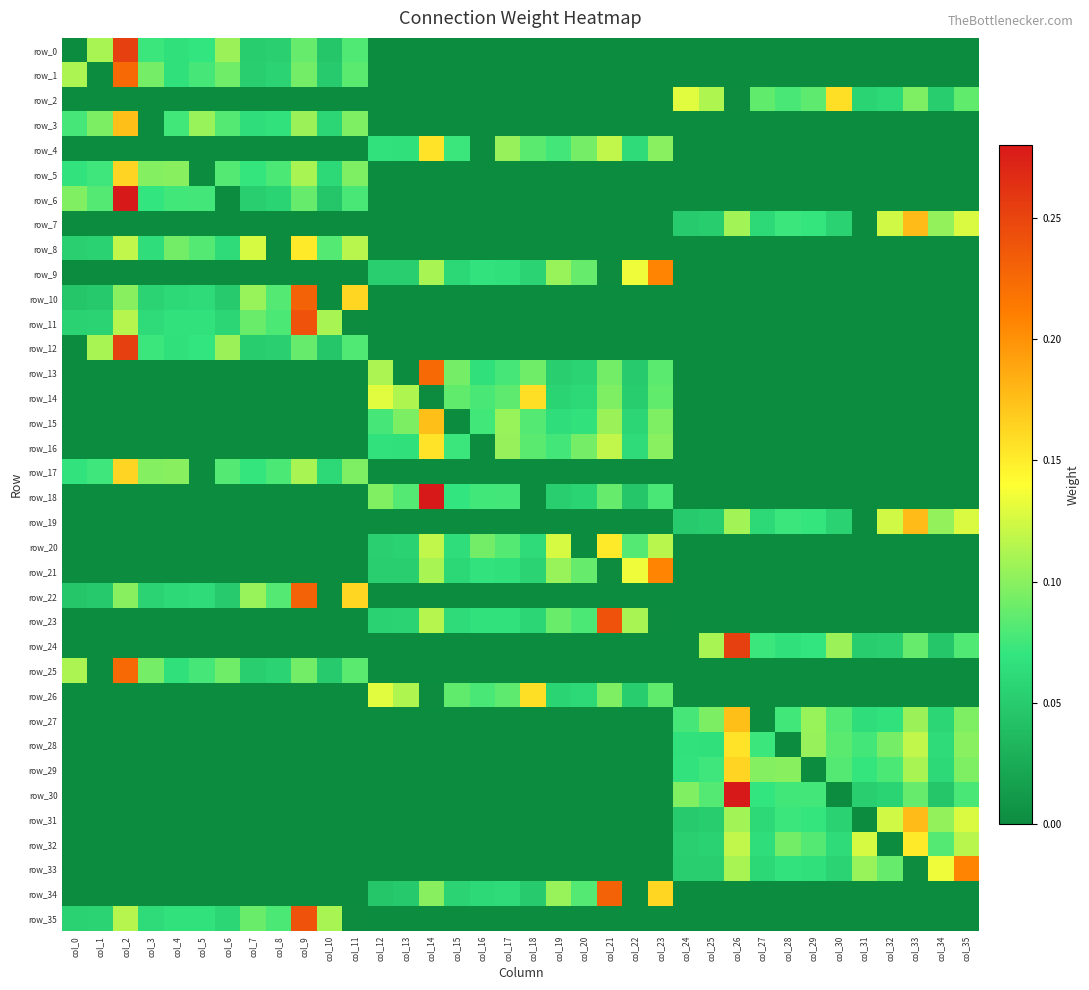

Reading right to left, what are all the values shown in this chart?

row_0: col_35=0.0	col_34=0.0	col_33=0.0	col_32=0.0	col_31=0.0	col_30=0.0	col_29=0.0	col_28=0.0	col_27=0.0	col_26=0.0	col_25=0.0	col_24=0.0	col_23=0.0	col_22=0.0	col_21=0.0	col_20=0.0	col_19=0.0	col_18=0.0	col_17=0.0	col_16=0.0	col_15=0.0	col_14=0.0	col_13=0.0	col_12=0.0	col_11=0.1	col_10=0.0	col_9=0.1	col_8=0.1	col_7=0.1	col_6=0.1	col_5=0.1	col_4=0.1	col_3=0.1	col_2=0.3	col_1=0.1	col_0=0.0
row_1: col_35=0.0	col_34=0.0	col_33=0.0	col_32=0.0	col_31=0.0	col_30=0.0	col_29=0.0	col_28=0.0	col_27=0.0	col_26=0.0	col_25=0.0	col_24=0.0	col_23=0.0	col_22=0.0	col_21=0.0	col_20=0.0	col_19=0.0	col_18=0.0	col_17=0.0	col_16=0.0	col_15=0.0	col_14=0.0	col_13=0.0	col_12=0.0	col_11=0.1	col_10=0.0	col_9=0.1	col_8=0.1	col_7=0.1	col_6=0.1	col_5=0.1	col_4=0.1	col_3=0.1	col_2=0.2	col_1=0.0	col_0=0.1
row_2: col_35=0.1	col_34=0.1	col_33=0.1	col_32=0.1	col_31=0.1	col_30=0.2	col_29=0.1	col_28=0.1	col_27=0.1	col_26=0.0	col_25=0.1	col_24=0.1	col_23=0.0	col_22=0.0	col_21=0.0	col_20=0.0	col_19=0.0	col_18=0.0	col_17=0.0	col_16=0.0	col_15=0.0	col_14=0.0	col_13=0.0	col_12=0.0	col_11=0.0	col_10=0.0	col_9=0.0	col_8=0.0	col_7=0.0	col_6=0.0	col_5=0.0	col_4=0.0	col_3=0.0	col_2=0.0	col_1=0.0	col_0=0.0
row_3: col_35=0.0	col_34=0.0	col_33=0.0	col_32=0.0	col_31=0.0	col_30=0.0	col_29=0.0	col_28=0.0	col_27=0.0	col_26=0.0	col_25=0.0	col_24=0.0	col_23=0.0	col_22=0.0	col_21=0.0	col_20=0.0	col_19=0.0	col_18=0.0	col_17=0.0	col_16=0.0	col_15=0.0	col_14=0.0	col_13=0.0	col_12=0.0	col_11=0.1	col_10=0.1	col_9=0.1	col_8=0.1	col_7=0.1	col_6=0.1	col_5=0.1	col_4=0.1	col_3=0.0	col_2=0.2	col_1=0.1	col_0=0.1
row_4: col_35=0.0	col_34=0.0	col_33=0.0	col_32=0.0	col_31=0.0	col_30=0.0	col_29=0.0	col_28=0.0	col_27=0.0	col_26=0.0	col_25=0.0	col_24=0.0	col_23=0.1	col_22=0.1	col_21=0.1	col_20=0.1	col_19=0.1	col_18=0.1	col_17=0.1	col_16=0.0	col_15=0.1	col_14=0.2	col_13=0.1	col_12=0.1	col_11=0.0	col_10=0.0	col_9=0.0	col_8=0.0	col_7=0.0	col_6=0.0	col_5=0.0	col_4=0.0	col_3=0.0	col_2=0.0	col_1=0.0	col_0=0.0
row_5: col_35=0.0	col_34=0.0	col_33=0.0	col_32=0.0	col_31=0.0	col_30=0.0	col_29=0.0	col_28=0.0	col_27=0.0	col_26=0.0	col_25=0.0	col_24=0.0	col_23=0.0	col_22=0.0	col_21=0.0	col_20=0.0	col_19=0.0	col_18=0.0	col_17=0.0	col_16=0.0	col_15=0.0	col_14=0.0	col_13=0.0	col_12=0.0	col_11=0.1	col_10=0.1	col_9=0.1	col_8=0.1	col_7=0.1	col_6=0.1	col_5=0.0	col_4=0.1	col_3=0.1	col_2=0.2	col_1=0.1	col_0=0.1
row_6: col_35=0.0	col_34=0.0	col_33=0.0	col_32=0.0	col_31=0.0	col_30=0.0	col_29=0.0	col_28=0.0	col_27=0.0	col_26=0.0	col_25=0.0	col_24=0.0	col_23=0.0	col_22=0.0	col_21=0.0	col_20=0.0	col_19=0.0	col_18=0.0	col_17=0.0	col_16=0.0	col_15=0.0	col_14=0.0	col_13=0.0	col_12=0.0	col_11=0.1	col_10=0.0	col_9=0.1	col_8=0.1	col_7=0.1	col_6=0.0	col_5=0.1	col_4=0.1	col_3=0.1	col_2=0.3	col_1=0.1	col_0=0.1
row_7: col_35=0.1	col_34=0.1	col_33=0.2	col_32=0.1	col_31=0.0	col_30=0.1	col_29=0.1	col_28=0.1	col_27=0.1	col_26=0.1	col_25=0.1	col_24=0.1	col_23=0.0	col_22=0.0	col_21=0.0	col_20=0.0	col_19=0.0	col_18=0.0	col_17=0.0	col_16=0.0	col_15=0.0	col_14=0.0	col_13=0.0	col_12=0.0	col_11=0.0	col_10=0.0	col_9=0.0	col_8=0.0	col_7=0.0	col_6=0.0	col_5=0.0	col_4=0.0	col_3=0.0	col_2=0.0	col_1=0.0	col_0=0.0
row_8: col_35=0.0	col_34=0.0	col_33=0.0	col_32=0.0	col_31=0.0	col_30=0.0	col_29=0.0	col_28=0.0	col_27=0.0	col_26=0.0	col_25=0.0	col_24=0.0	col_23=0.0	col_22=0.0	col_21=0.0	col_20=0.0	col_19=0.0	col_18=0.0	col_17=0.0	col_16=0.0	col_15=0.0	col_14=0.0	col_13=0.0	col_12=0.0	col_11=0.1	col_10=0.1	col_9=0.2	col_8=0.0	col_7=0.1	col_6=0.1	col_5=0.1	col_4=0.1	col_3=0.1	col_2=0.1	col_1=0.1	col_0=0.1
row_9: col_35=0.0	col_34=0.0	col_33=0.0	col_32=0.0	col_31=0.0	col_30=0.0	col_29=0.0	col_28=0.0	col_27=0.0	col_26=0.0	col_25=0.0	col_24=0.0	col_23=0.2	col_22=0.1	col_21=0.0	col_20=0.1	col_19=0.1	col_18=0.1	col_17=0.1	col_16=0.1	col_15=0.1	col_14=0.1	col_13=0.1	col_12=0.1	col_11=0.0	col_10=0.0	col_9=0.0	col_8=0.0	col_7=0.0	col_6=0.0	col_5=0.0	col_4=0.0	col_3=0.0	col_2=0.0	col_1=0.0	col_0=0.0
row_10: col_35=0.0	col_34=0.0	col_33=0.0	col_32=0.0	col_31=0.0	col_30=0.0	col_29=0.0	col_28=0.0	col_27=0.0	col_26=0.0	col_25=0.0	col_24=0.0	col_23=0.0	col_22=0.0	col_21=0.0	col_20=0.0	col_19=0.0	col_18=0.0	col_17=0.0	col_16=0.0	col_15=0.0	col_14=0.0	col_13=0.0	col_12=0.0	col_11=0.2	col_10=0.0	col_9=0.2	col_8=0.1	col_7=0.1	col_6=0.1	col_5=0.1	col_4=0.1	col_3=0.1	col_2=0.1	col_1=0.0	col_0=0.0
row_11: col_35=0.0	col_34=0.0	col_33=0.0	col_32=0.0	col_31=0.0	col_30=0.0	col_29=0.0	col_28=0.0	col_27=0.0	col_26=0.0	col_25=0.0	col_24=0.0	col_23=0.0	col_22=0.0	col_21=0.0	col_20=0.0	col_19=0.0	col_18=0.0	col_17=0.0	col_16=0.0	col_15=0.0	col_14=0.0	col_13=0.0	col_12=0.0	col_11=0.0	col_10=0.1	col_9=0.2	col_8=0.1	col_7=0.1	col_6=0.1	col_5=0.1	col_4=0.1	col_3=0.1	col_2=0.1	col_1=0.1	col_0=0.1
row_12: col_35=0.0	col_34=0.0	col_33=0.0	col_32=0.0	col_31=0.0	col_30=0.0	col_29=0.0	col_28=0.0	col_27=0.0	col_26=0.0	col_25=0.0	col_24=0.0	col_23=0.0	col_22=0.0	col_21=0.0	col_20=0.0	col_19=0.0	col_18=0.0	col_17=0.0	col_16=0.0	col_15=0.0	col_14=0.0	col_13=0.0	col_12=0.0	col_11=0.1	col_10=0.0	col_9=0.1	col_8=0.1	col_7=0.1	col_6=0.1	col_5=0.1	col_4=0.1	col_3=0.1	col_2=0.3	col_1=0.1	col_0=0.0
row_13: col_35=0.0	col_34=0.0	col_33=0.0	col_32=0.0	col_31=0.0	col_30=0.0	col_29=0.0	col_28=0.0	col_27=0.0	col_26=0.0	col_25=0.0	col_24=0.0	col_23=0.1	col_22=0.0	col_21=0.1	col_20=0.1	col_19=0.1	col_18=0.1	col_17=0.1	col_16=0.1	col_15=0.1	col_14=0.2	col_13=0.0	col_12=0.1	col_11=0.0	col_10=0.0	col_9=0.0	col_8=0.0	col_7=0.0	col_6=0.0	col_5=0.0	col_4=0.0	col_3=0.0	col_2=0.0	col_1=0.0	col_0=0.0
row_14: col_35=0.0	col_34=0.0	col_33=0.0	col_32=0.0	col_31=0.0	col_30=0.0	col_29=0.0	col_28=0.0	col_27=0.0	col_26=0.0	col_25=0.0	col_24=0.0	col_23=0.1	col_22=0.1	col_21=0.1	col_20=0.1	col_19=0.1	col_18=0.2	col_17=0.1	col_16=0.1	col_15=0.1	col_14=0.0	col_13=0.1	col_12=0.1	col_11=0.0	col_10=0.0	col_9=0.0	col_8=0.0	col_7=0.0	col_6=0.0	col_5=0.0	col_4=0.0	col_3=0.0	col_2=0.0	col_1=0.0	col_0=0.0
row_15: col_35=0.0	col_34=0.0	col_33=0.0	col_32=0.0	col_31=0.0	col_30=0.0	col_29=0.0	col_28=0.0	col_27=0.0	col_26=0.0	col_25=0.0	col_24=0.0	col_23=0.1	col_22=0.1	col_21=0.1	col_20=0.1	col_19=0.1	col_18=0.1	col_17=0.1	col_16=0.1	col_15=0.0	col_14=0.2	col_13=0.1	col_12=0.1	col_11=0.0	col_10=0.0	col_9=0.0	col_8=0.0	col_7=0.0	col_6=0.0	col_5=0.0	col_4=0.0	col_3=0.0	col_2=0.0	col_1=0.0	col_0=0.0
row_16: col_35=0.0	col_34=0.0	col_33=0.0	col_32=0.0	col_31=0.0	col_30=0.0	col_29=0.0	col_28=0.0	col_27=0.0	col_26=0.0	col_25=0.0	col_24=0.0	col_23=0.1	col_22=0.1	col_21=0.1	col_20=0.1	col_19=0.1	col_18=0.1	col_17=0.1	col_16=0.0	col_15=0.1	col_14=0.2	col_13=0.1	col_12=0.1	col_11=0.0	col_10=0.0	col_9=0.0	col_8=0.0	col_7=0.0	col_6=0.0	col_5=0.0	col_4=0.0	col_3=0.0	col_2=0.0	col_1=0.0	col_0=0.0
row_17: col_35=0.0	col_34=0.0	col_33=0.0	col_32=0.0	col_31=0.0	col_30=0.0	col_29=0.0	col_28=0.0	col_27=0.0	col_26=0.0	col_25=0.0	col_24=0.0	col_23=0.0	col_22=0.0	col_21=0.0	col_20=0.0	col_19=0.0	col_18=0.0	col_17=0.0	col_16=0.0	col_15=0.0	col_14=0.0	col_13=0.0	col_12=0.0	col_11=0.1	col_10=0.1	col_9=0.1	col_8=0.1	col_7=0.1	col_6=0.1	col_5=0.0	col_4=0.1	col_3=0.1	col_2=0.2	col_1=0.1	col_0=0.1
row_18: col_35=0.0	col_34=0.0	col_33=0.0	col_32=0.0	col_31=0.0	col_30=0.0	col_29=0.0	col_28=0.0	col_27=0.0	col_26=0.0	col_25=0.0	col_24=0.0	col_23=0.1	col_22=0.0	col_21=0.1	col_20=0.1	col_19=0.1	col_18=0.0	col_17=0.1	col_16=0.1	col_15=0.1	col_14=0.3	col_13=0.1	col_12=0.1	col_11=0.0	col_10=0.0	col_9=0.0	col_8=0.0	col_7=0.0	col_6=0.0	col_5=0.0	col_4=0.0	col_3=0.0	col_2=0.0	col_1=0.0	col_0=0.0
row_19: col_35=0.1	col_34=0.1	col_33=0.2	col_32=0.1	col_31=0.0	col_30=0.1	col_29=0.1	col_28=0.1	col_27=0.1	col_26=0.1	col_25=0.1	col_24=0.1	col_23=0.0	col_22=0.0	col_21=0.0	col_20=0.0	col_19=0.0	col_18=0.0	col_17=0.0	col_16=0.0	col_15=0.0	col_14=0.0	col_13=0.0	col_12=0.0	col_11=0.0	col_10=0.0	col_9=0.0	col_8=0.0	col_7=0.0	col_6=0.0	col_5=0.0	col_4=0.0	col_3=0.0	col_2=0.0	col_1=0.0	col_0=0.0
row_20: col_35=0.0	col_34=0.0	col_33=0.0	col_32=0.0	col_31=0.0	col_30=0.0	col_29=0.0	col_28=0.0	col_27=0.0	col_26=0.0	col_25=0.0	col_24=0.0	col_23=0.1	col_22=0.1	col_21=0.2	col_20=0.0	col_19=0.1	col_18=0.1	col_17=0.1	col_16=0.1	col_15=0.1	col_14=0.1	col_13=0.1	col_12=0.1	col_11=0.0	col_10=0.0	col_9=0.0	col_8=0.0	col_7=0.0	col_6=0.0	col_5=0.0	col_4=0.0	col_3=0.0	col_2=0.0	col_1=0.0	col_0=0.0
row_21: col_35=0.0	col_34=0.0	col_33=0.0	col_32=0.0	col_31=0.0	col_30=0.0	col_29=0.0	col_28=0.0	col_27=0.0	col_26=0.0	col_25=0.0	col_24=0.0	col_23=0.2	col_22=0.1	col_21=0.0	col_20=0.1	col_19=0.1	col_18=0.1	col_17=0.1	col_16=0.1	col_15=0.1	col_14=0.1	col_13=0.1	col_12=0.1	col_11=0.0	col_10=0.0	col_9=0.0	col_8=0.0	col_7=0.0	col_6=0.0	col_5=0.0	col_4=0.0	col_3=0.0	col_2=0.0	col_1=0.0	col_0=0.0
row_22: col_35=0.0	col_34=0.0	col_33=0.0	col_32=0.0	col_31=0.0	col_30=0.0	col_29=0.0	col_28=0.0	col_27=0.0	col_26=0.0	col_25=0.0	col_24=0.0	col_23=0.0	col_22=0.0	col_21=0.0	col_20=0.0	col_19=0.0	col_18=0.0	col_17=0.0	col_16=0.0	col_15=0.0	col_14=0.0	col_13=0.0	col_12=0.0	col_11=0.2	col_10=0.0	col_9=0.2	col_8=0.1	col_7=0.1	col_6=0.1	col_5=0.1	col_4=0.1	col_3=0.1	col_2=0.1	col_1=0.0	col_0=0.0
row_23: col_35=0.0	col_34=0.0	col_33=0.0	col_32=0.0	col_31=0.0	col_30=0.0	col_29=0.0	col_28=0.0	col_27=0.0	col_26=0.0	col_25=0.0	col_24=0.0	col_23=0.0	col_22=0.1	col_21=0.2	col_20=0.1	col_19=0.1	col_18=0.1	col_17=0.1	col_16=0.1	col_15=0.1	col_14=0.1	col_13=0.1	col_12=0.1	col_11=0.0	col_10=0.0	col_9=0.0	col_8=0.0	col_7=0.0	col_6=0.0	col_5=0.0	col_4=0.0	col_3=0.0	col_2=0.0	col_1=0.0	col_0=0.0
row_24: col_35=0.1	col_34=0.0	col_33=0.1	col_32=0.1	col_31=0.1	col_30=0.1	col_29=0.1	col_28=0.1	col_27=0.1	col_26=0.3	col_25=0.1	col_24=0.0	col_23=0.0	col_22=0.0	col_21=0.0	col_20=0.0	col_19=0.0	col_18=0.0	col_17=0.0	col_16=0.0	col_15=0.0	col_14=0.0	col_13=0.0	col_12=0.0	col_11=0.0	col_10=0.0	col_9=0.0	col_8=0.0	col_7=0.0	col_6=0.0	col_5=0.0	col_4=0.0	col_3=0.0	col_2=0.0	col_1=0.0	col_0=0.0
row_25: col_35=0.0	col_34=0.0	col_33=0.0	col_32=0.0	col_31=0.0	col_30=0.0	col_29=0.0	col_28=0.0	col_27=0.0	col_26=0.0	col_25=0.0	col_24=0.0	col_23=0.0	col_22=0.0	col_21=0.0	col_20=0.0	col_19=0.0	col_18=0.0	col_17=0.0	col_16=0.0	col_15=0.0	col_14=0.0	col_13=0.0	col_12=0.0	col_11=0.1	col_10=0.0	col_9=0.1	col_8=0.1	col_7=0.1	col_6=0.1	col_5=0.1	col_4=0.1	col_3=0.1	col_2=0.2	col_1=0.0	col_0=0.1
row_26: col_35=0.0	col_34=0.0	col_33=0.0	col_32=0.0	col_31=0.0	col_30=0.0	col_29=0.0	col_28=0.0	col_27=0.0	col_26=0.0	col_25=0.0	col_24=0.0	col_23=0.1	col_22=0.1	col_21=0.1	col_20=0.1	col_19=0.1	col_18=0.2	col_17=0.1	col_16=0.1	col_15=0.1	col_14=0.0	col_13=0.1	col_12=0.1	col_11=0.0	col_10=0.0	col_9=0.0	col_8=0.0	col_7=0.0	col_6=0.0	col_5=0.0	col_4=0.0	col_3=0.0	col_2=0.0	col_1=0.0	col_0=0.0
row_27: col_35=0.1	col_34=0.1	col_33=0.1	col_32=0.1	col_31=0.1	col_30=0.1	col_29=0.1	col_28=0.1	col_27=0.0	col_26=0.2	col_25=0.1	col_24=0.1	col_23=0.0	col_22=0.0	col_21=0.0	col_20=0.0	col_19=0.0	col_18=0.0	col_17=0.0	col_16=0.0	col_15=0.0	col_14=0.0	col_13=0.0	col_12=0.0	col_11=0.0	col_10=0.0	col_9=0.0	col_8=0.0	col_7=0.0	col_6=0.0	col_5=0.0	col_4=0.0	col_3=0.0	col_2=0.0	col_1=0.0	col_0=0.0
row_28: col_35=0.1	col_34=0.1	col_33=0.1	col_32=0.1	col_31=0.1	col_30=0.1	col_29=0.1	col_28=0.0	col_27=0.1	col_26=0.2	col_25=0.1	col_24=0.1	col_23=0.0	col_22=0.0	col_21=0.0	col_20=0.0	col_19=0.0	col_18=0.0	col_17=0.0	col_16=0.0	col_15=0.0	col_14=0.0	col_13=0.0	col_12=0.0	col_11=0.0	col_10=0.0	col_9=0.0	col_8=0.0	col_7=0.0	col_6=0.0	col_5=0.0	col_4=0.0	col_3=0.0	col_2=0.0	col_1=0.0	col_0=0.0
row_29: col_35=0.1	col_34=0.1	col_33=0.1	col_32=0.1	col_31=0.1	col_30=0.1	col_29=0.0	col_28=0.1	col_27=0.1	col_26=0.2	col_25=0.1	col_24=0.1	col_23=0.0	col_22=0.0	col_21=0.0	col_20=0.0	col_19=0.0	col_18=0.0	col_17=0.0	col_16=0.0	col_15=0.0	col_14=0.0	col_13=0.0	col_12=0.0	col_11=0.0	col_10=0.0	col_9=0.0	col_8=0.0	col_7=0.0	col_6=0.0	col_5=0.0	col_4=0.0	col_3=0.0	col_2=0.0	col_1=0.0	col_0=0.0
row_30: col_35=0.1	col_34=0.0	col_33=0.1	col_32=0.1	col_31=0.1	col_30=0.0	col_29=0.1	col_28=0.1	col_27=0.1	col_26=0.3	col_25=0.1	col_24=0.1	col_23=0.0	col_22=0.0	col_21=0.0	col_20=0.0	col_19=0.0	col_18=0.0	col_17=0.0	col_16=0.0	col_15=0.0	col_14=0.0	col_13=0.0	col_12=0.0	col_11=0.0	col_10=0.0	col_9=0.0	col_8=0.0	col_7=0.0	col_6=0.0	col_5=0.0	col_4=0.0	col_3=0.0	col_2=0.0	col_1=0.0	col_0=0.0
row_31: col_35=0.1	col_34=0.1	col_33=0.2	col_32=0.1	col_31=0.0	col_30=0.1	col_29=0.1	col_28=0.1	col_27=0.1	col_26=0.1	col_25=0.1	col_24=0.1	col_23=0.0	col_22=0.0	col_21=0.0	col_20=0.0	col_19=0.0	col_18=0.0	col_17=0.0	col_16=0.0	col_15=0.0	col_14=0.0	col_13=0.0	col_12=0.0	col_11=0.0	col_10=0.0	col_9=0.0	col_8=0.0	col_7=0.0	col_6=0.0	col_5=0.0	col_4=0.0	col_3=0.0	col_2=0.0	col_1=0.0	col_0=0.0
row_32: col_35=0.1	col_34=0.1	col_33=0.2	col_32=0.0	col_31=0.1	col_30=0.1	col_29=0.1	col_28=0.1	col_27=0.1	col_26=0.1	col_25=0.1	col_24=0.1	col_23=0.0	col_22=0.0	col_21=0.0	col_20=0.0	col_19=0.0	col_18=0.0	col_17=0.0	col_16=0.0	col_15=0.0	col_14=0.0	col_13=0.0	col_12=0.0	col_11=0.0	col_10=0.0	col_9=0.0	col_8=0.0	col_7=0.0	col_6=0.0	col_5=0.0	col_4=0.0	col_3=0.0	col_2=0.0	col_1=0.0	col_0=0.0
row_33: col_35=0.2	col_34=0.1	col_33=0.0	col_32=0.1	col_31=0.1	col_30=0.1	col_29=0.1	col_28=0.1	col_27=0.1	col_26=0.1	col_25=0.1	col_24=0.1	col_23=0.0	col_22=0.0	col_21=0.0	col_20=0.0	col_19=0.0	col_18=0.0	col_17=0.0	col_16=0.0	col_15=0.0	col_14=0.0	col_13=0.0	col_12=0.0	col_11=0.0	col_10=0.0	col_9=0.0	col_8=0.0	col_7=0.0	col_6=0.0	col_5=0.0	col_4=0.0	col_3=0.0	col_2=0.0	col_1=0.0	col_0=0.0
row_34: col_35=0.0	col_34=0.0	col_33=0.0	col_32=0.0	col_31=0.0	col_30=0.0	col_29=0.0	col_28=0.0	col_27=0.0	col_26=0.0	col_25=0.0	col_24=0.0	col_23=0.2	col_22=0.0	col_21=0.2	col_20=0.1	col_19=0.1	col_18=0.1	col_17=0.1	col_16=0.1	col_15=0.1	col_14=0.1	col_13=0.0	col_12=0.0	col_11=0.0	col_10=0.0	col_9=0.0	col_8=0.0	col_7=0.0	col_6=0.0	col_5=0.0	col_4=0.0	col_3=0.0	col_2=0.0	col_1=0.0	col_0=0.0
row_35: col_35=0.0	col_34=0.0	col_33=0.0	col_32=0.0	col_31=0.0	col_30=0.0	col_29=0.0	col_28=0.0	col_27=0.0	col_26=0.0	col_25=0.0	col_24=0.0	col_23=0.0	col_22=0.0	col_21=0.0	col_20=0.0	col_19=0.0	col_18=0.0	col_17=0.0	col_16=0.0	col_15=0.0	col_14=0.0	col_13=0.0	col_12=0.0	col_11=0.0	col_10=0.1	col_9=0.2	col_8=0.1	col_7=0.1	col_6=0.1	col_5=0.1	col_4=0.1	col_3=0.1	col_2=0.1	col_1=0.1	col_0=0.1